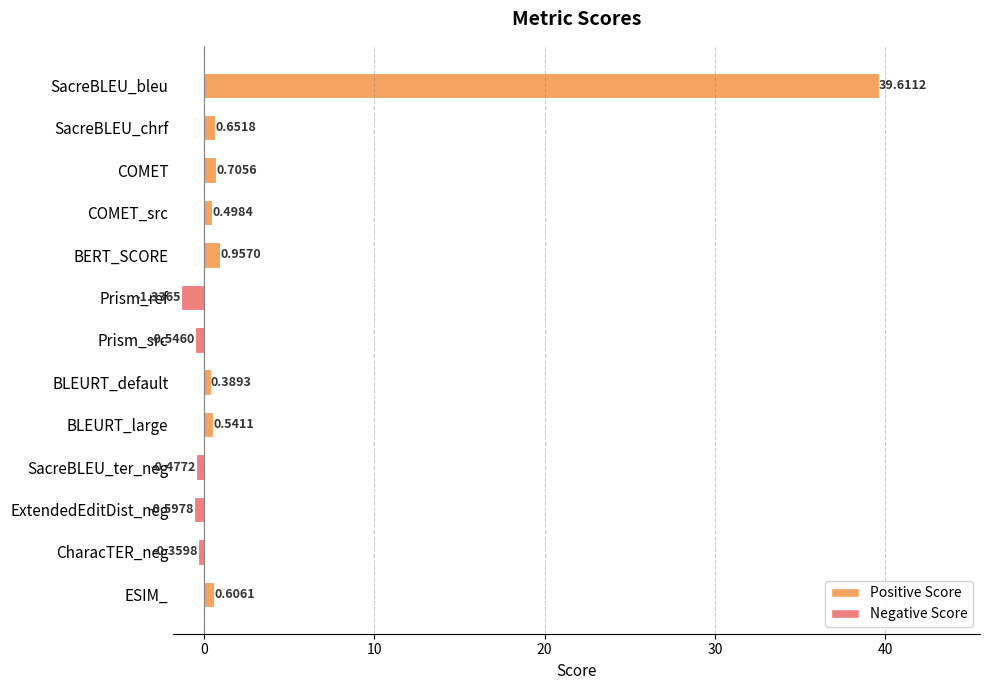

What is the difference between the values at Prism_src and BLEURT_default?

0.9